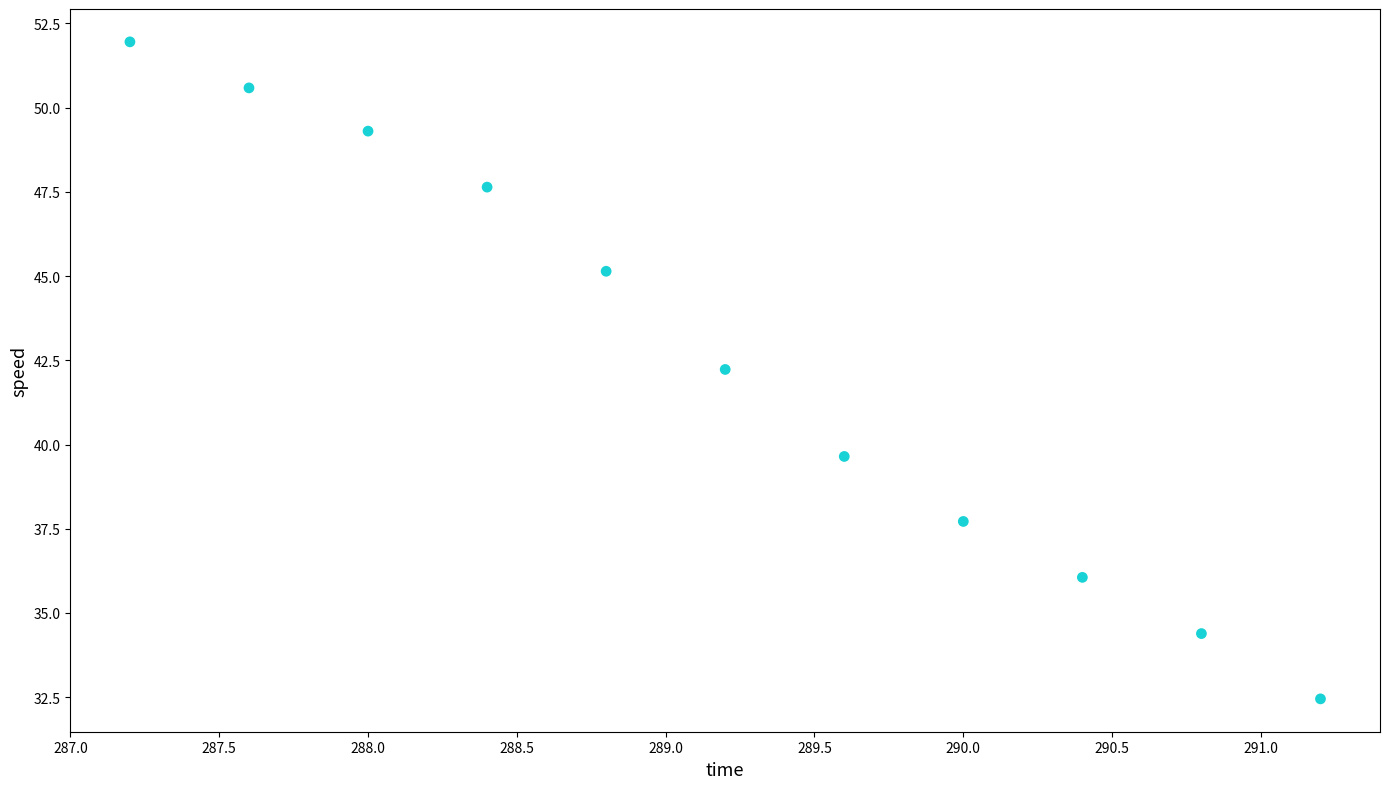

What is the range of Y values (max minus min)?

19.5